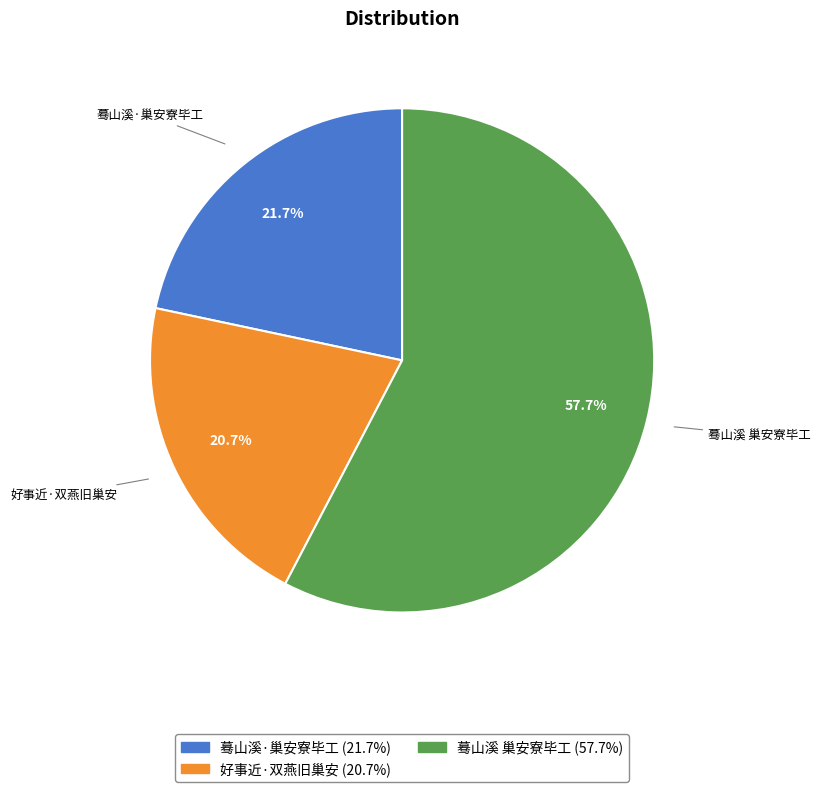

Does 蓦山溪·巢安寮毕工 represent more than half of the total?

No